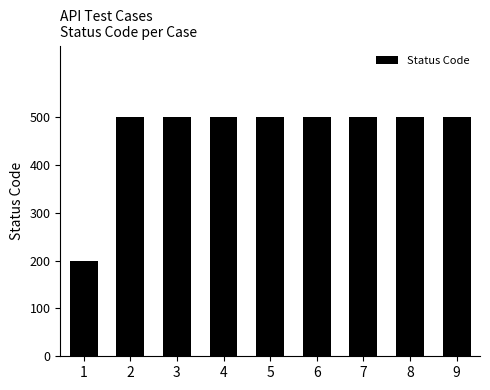

What is the ratio of the value at 7 to the value at 1?

2.5